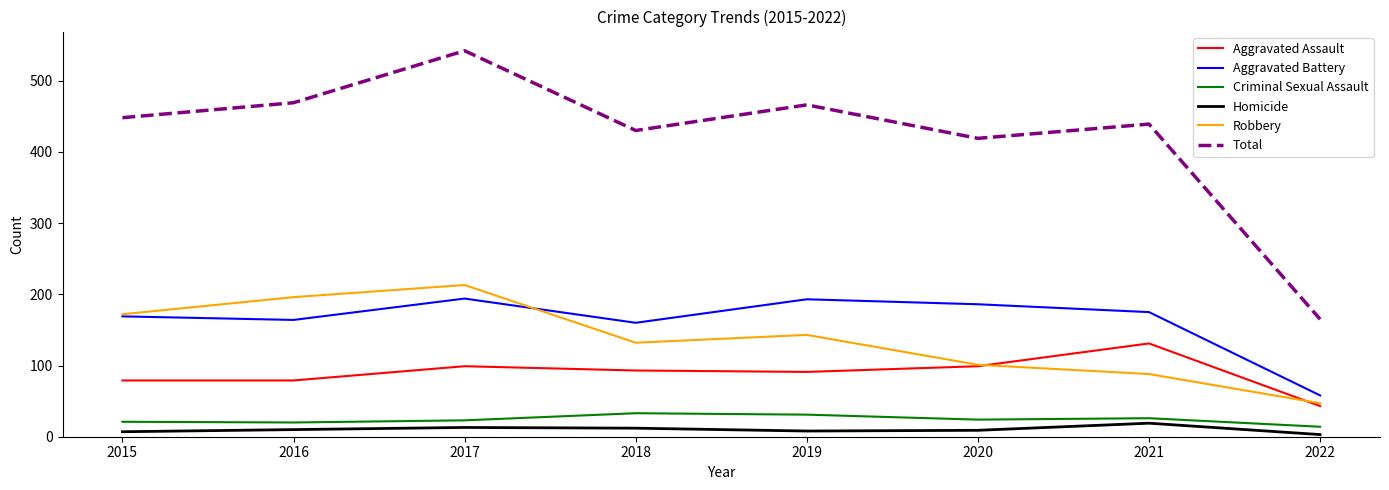

What is the difference between the highest and lowest values at 2018?

418